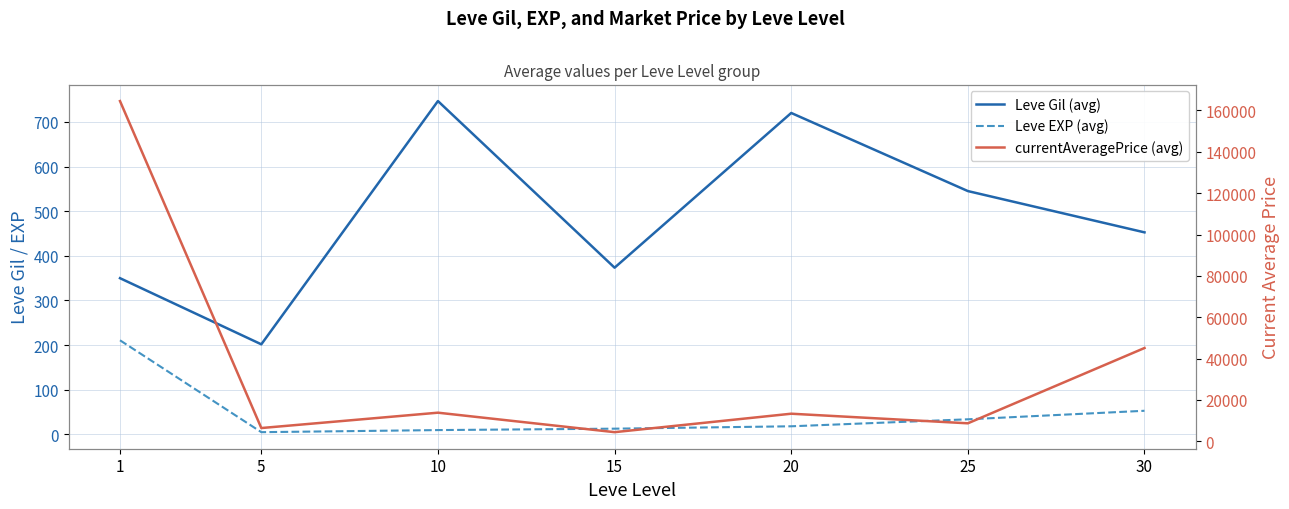

True or false: currentAveragePrice (avg) and Leve EXP (avg) cross at least once.

False